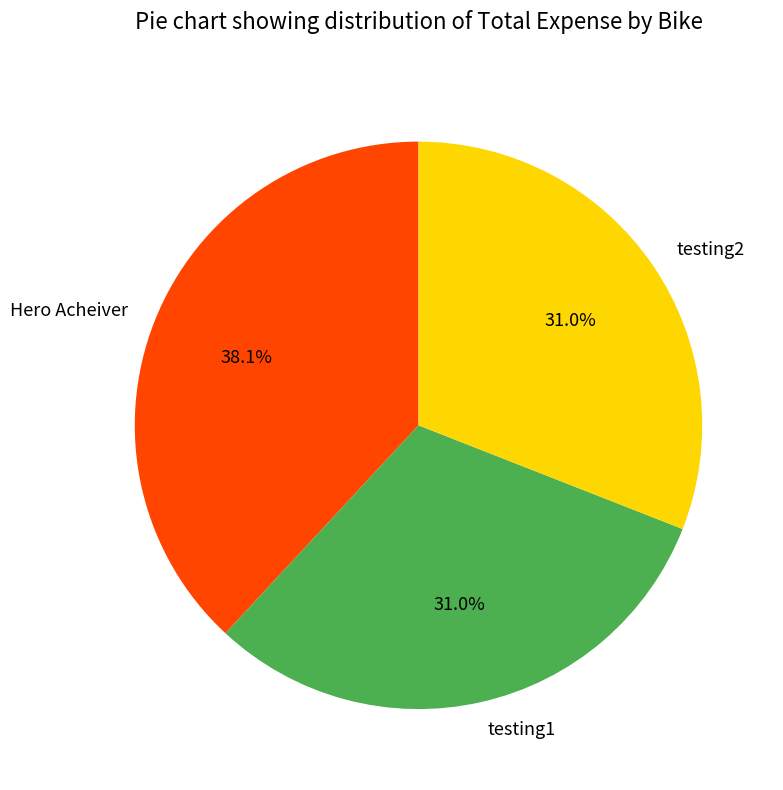

How many slices are in this pie chart?

3